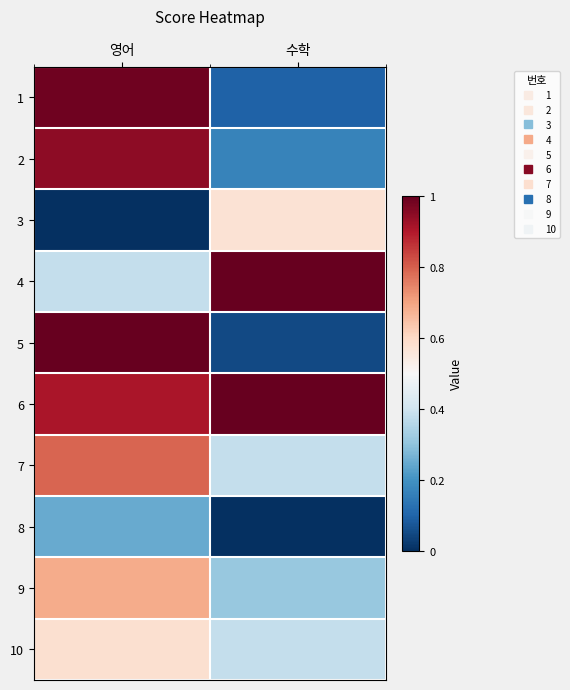

At how many categories does at least one series exceed 0?

2